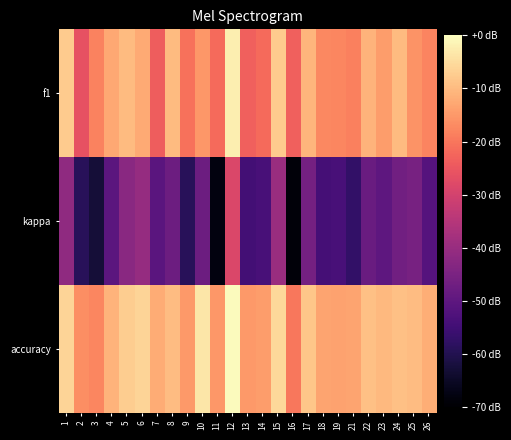

How many distinct data groups are displayed?

3